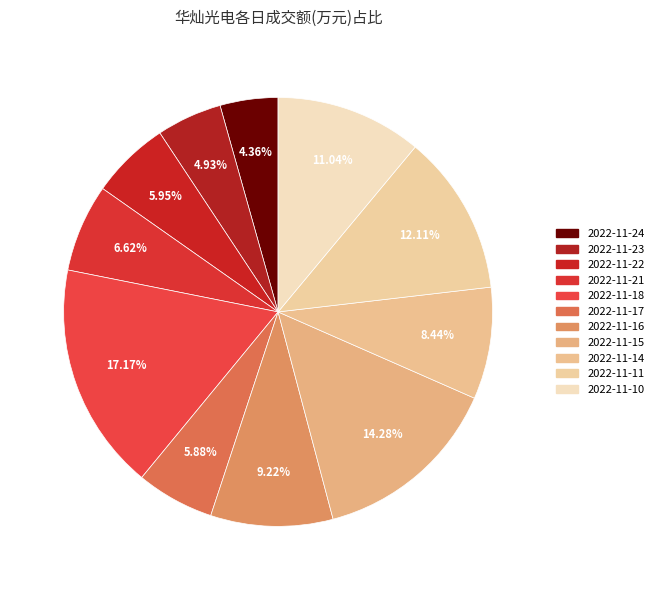

Which category has the biggest portion of the pie?

2022-11-18